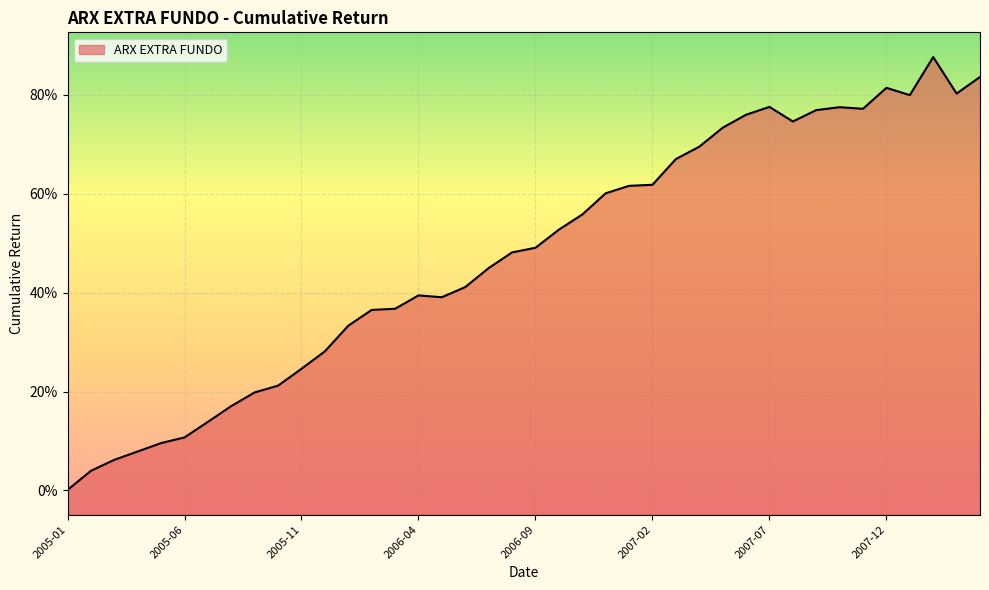

Read the value at 2007-09.

0.8